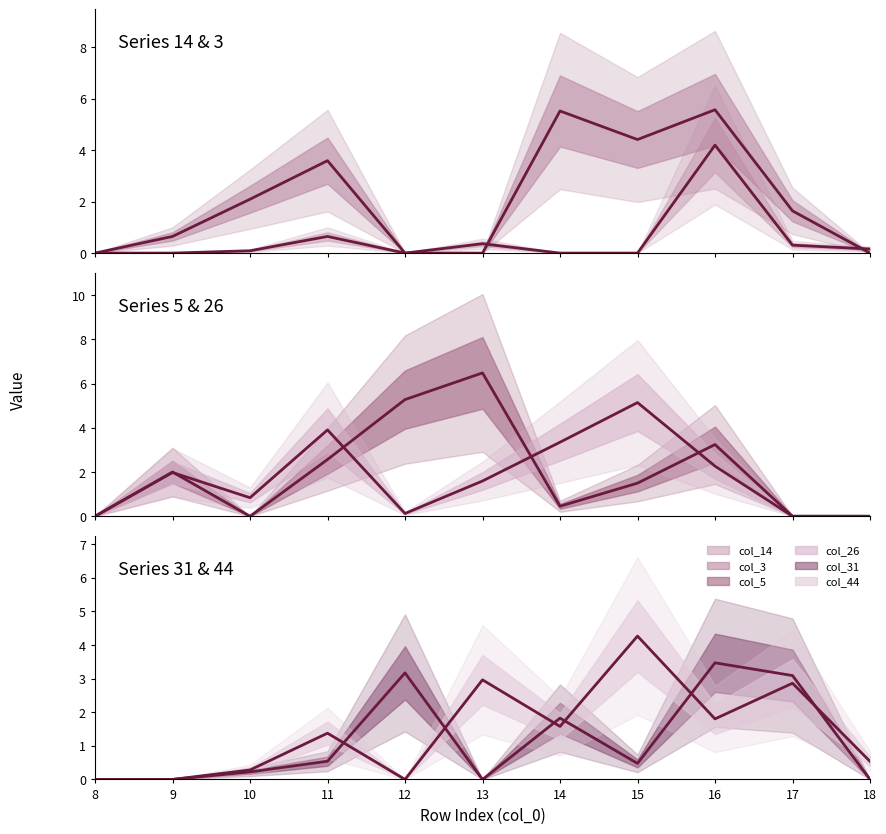

Reading left to right, what are all the values shown in this chart?

col_14: 8=0.0	9=0.0	10=0.1	11=0.6	12=0.0	13=0.4	14=0.0	15=0.0	16=4.2	17=0.3	18=0.2
col_3: 8=0.0	9=0.6	10=2.1	11=3.6	12=0.0	13=0.0	14=5.5	15=4.4	16=5.6	17=1.6	18=0.0
col_5: 8=0.0	9=2.0	10=0.0	11=2.6	12=5.3	13=6.5	14=0.5	15=1.5	16=3.2	17=0.0	18=0.0
col_26: 8=0.0	9=2.0	10=0.8	11=3.9	12=0.1	13=1.6	14=3.3	15=5.1	16=2.3	17=0.0	18=0.0
col_31: 8=0.0	9=0.0	10=0.2	11=0.5	12=3.2	13=0.0	14=1.8	15=0.5	16=3.5	17=3.1	18=0.0
col_44: 8=0.0	9=0.0	10=0.3	11=1.4	12=0.0	13=3.0	14=1.6	15=4.3	16=1.8	17=2.9	18=0.5